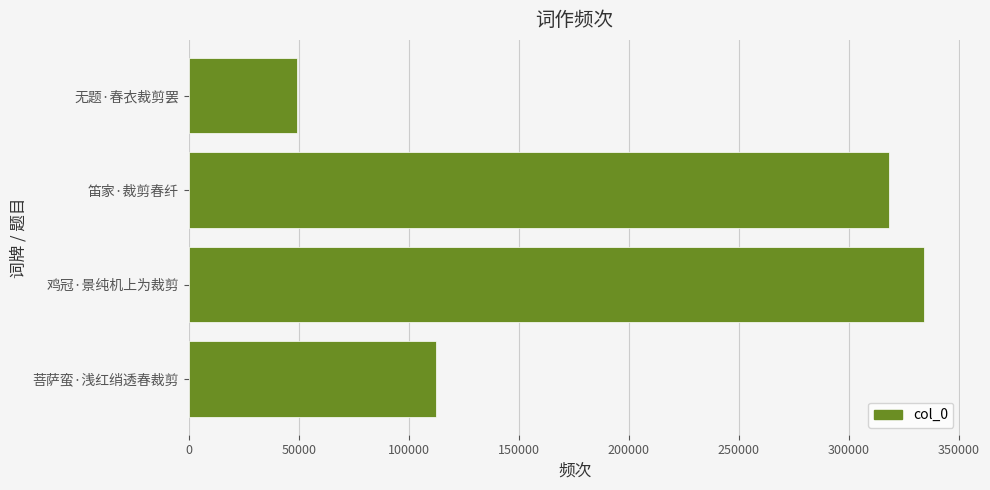

Reading bottom to top, transcribe all the data shown in this chart.

112120	333902	318288	49165